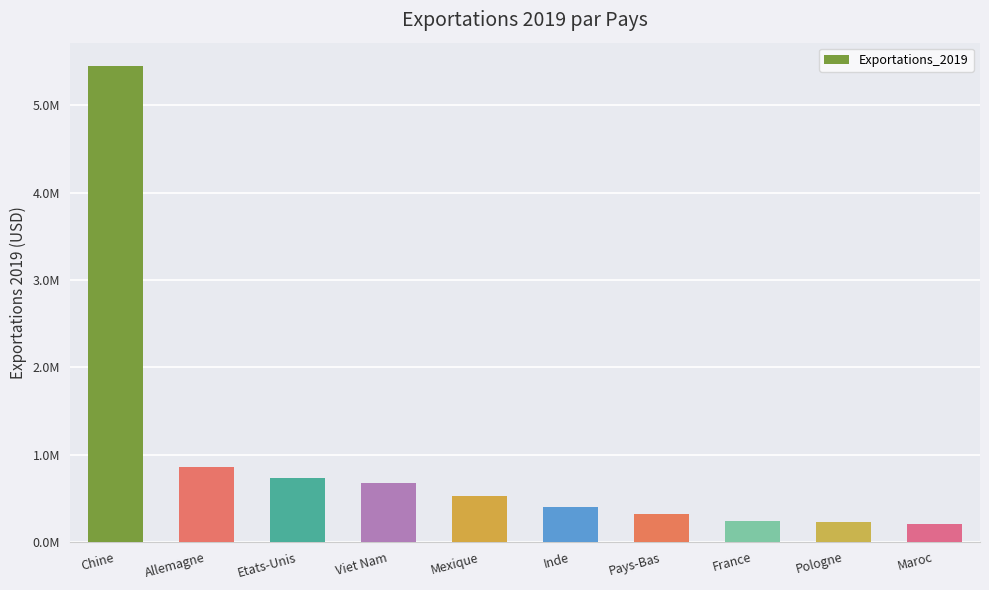

The chart shows a value of 198428 at Maroc. True or false?

True